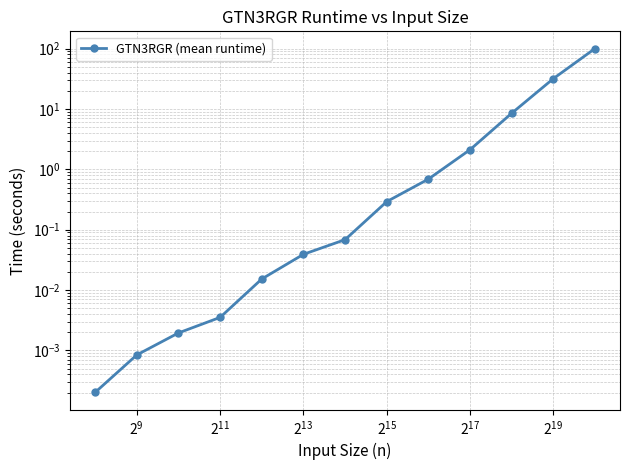

Reading left to right, transcribe all the data shown in this chart.

0.0	0.0	0.0	0.0	0.0	0.0	0.1	0.3	0.7	2.1	8.5	31.8	100.4